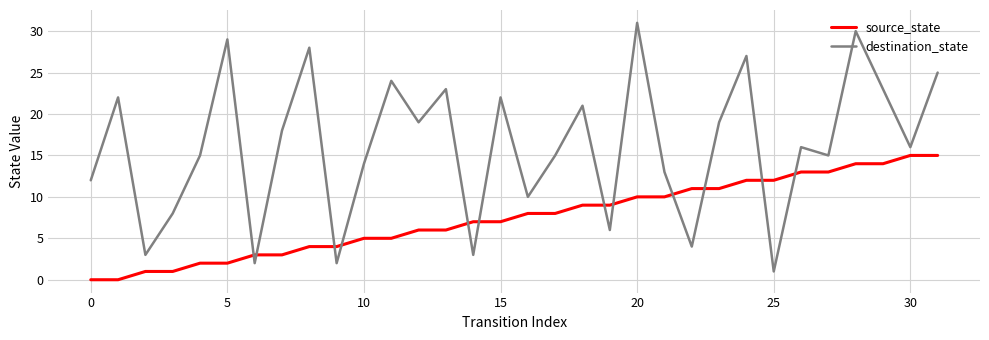

How many lines are shown in the chart?

2